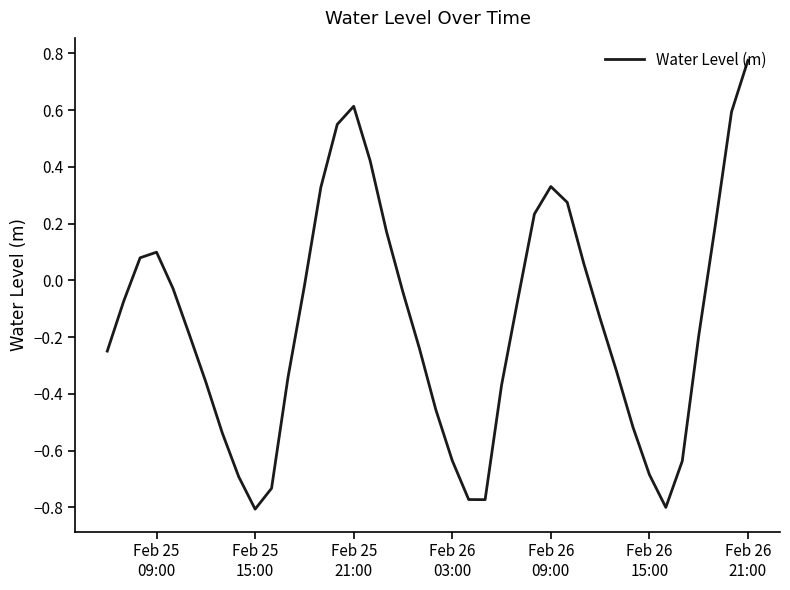

At which category does the data reach its first local peak?

Feb 25
09:00